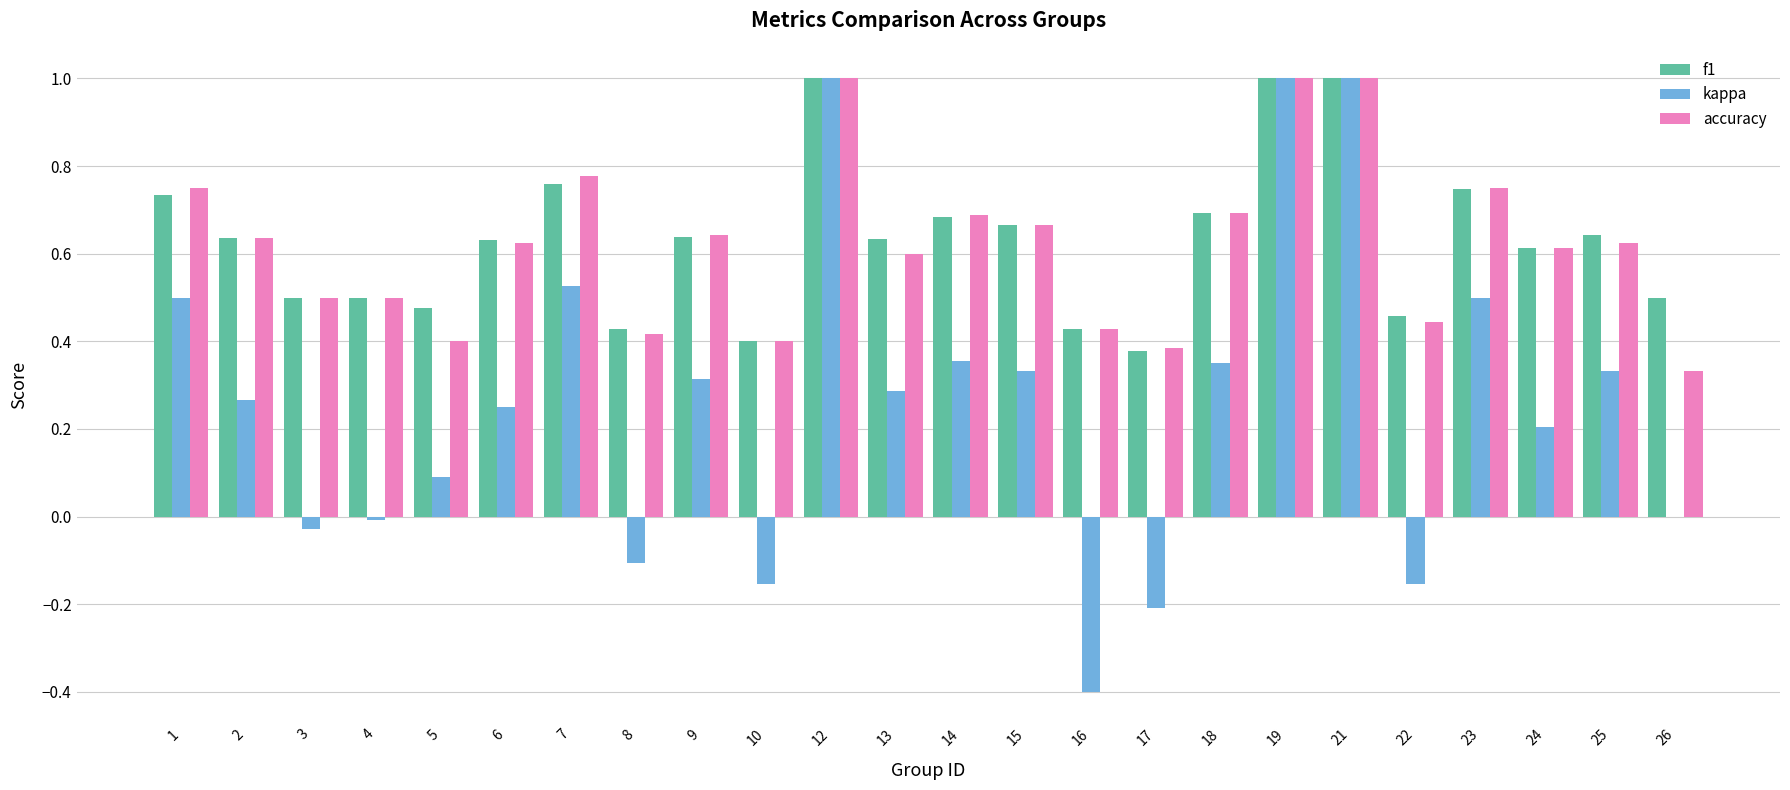

What are all the series names shown in the legend?

f1, kappa, accuracy